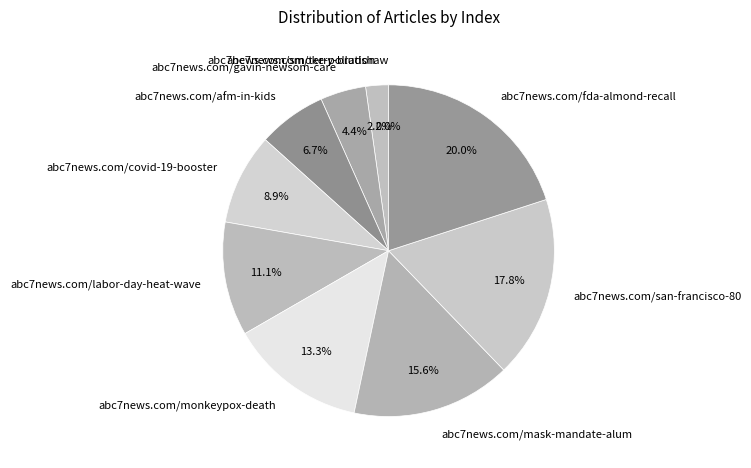

Which slice is the smallest?

abc7news.com/terry-bradshaw